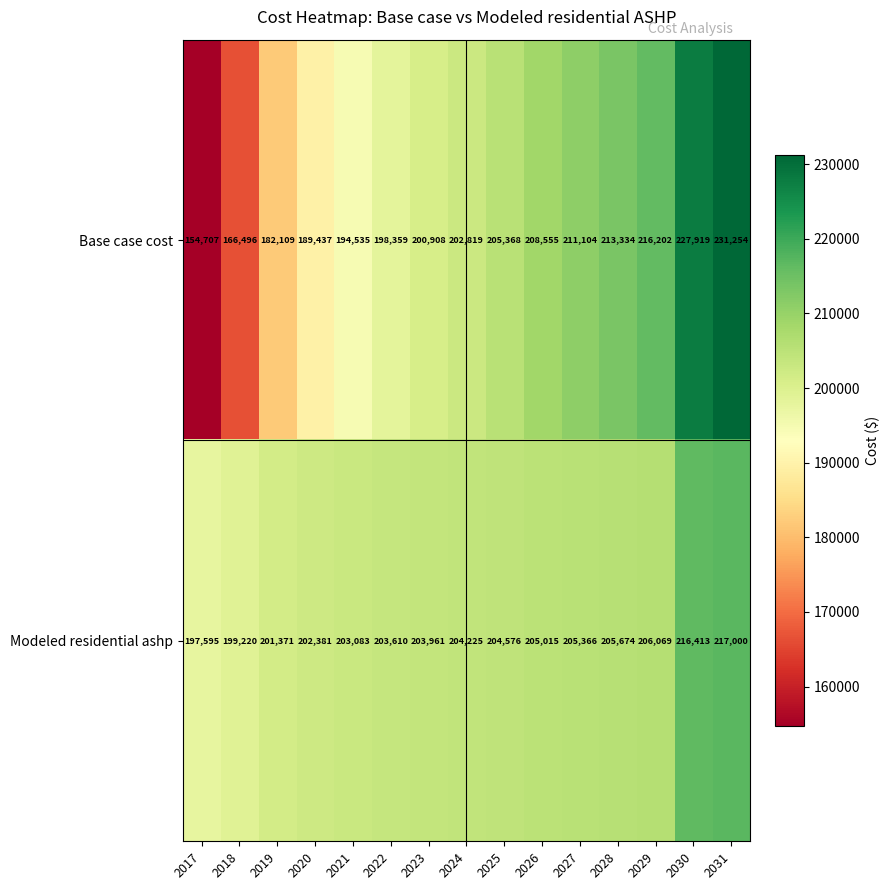

At which category does the chart reach its peak across all series?

2031